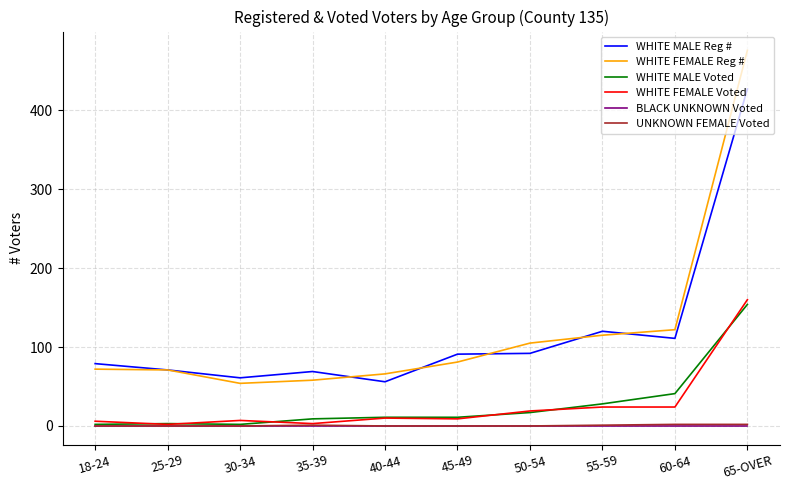

Is the value of BLACK UNKNOWN Voted at 35-39 greater than the value of WHITE MALE Reg # at 30-34?

No